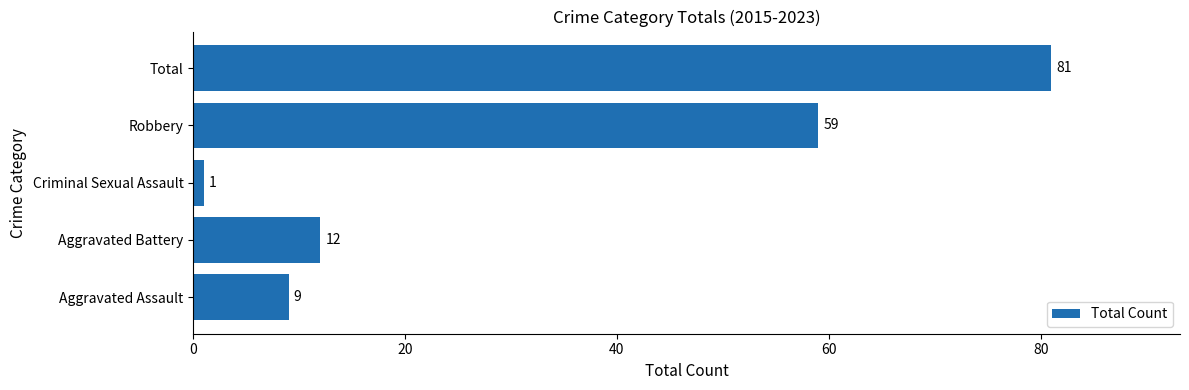

Reading top to bottom, what are all the values shown in this chart?

81	59	1	12	9